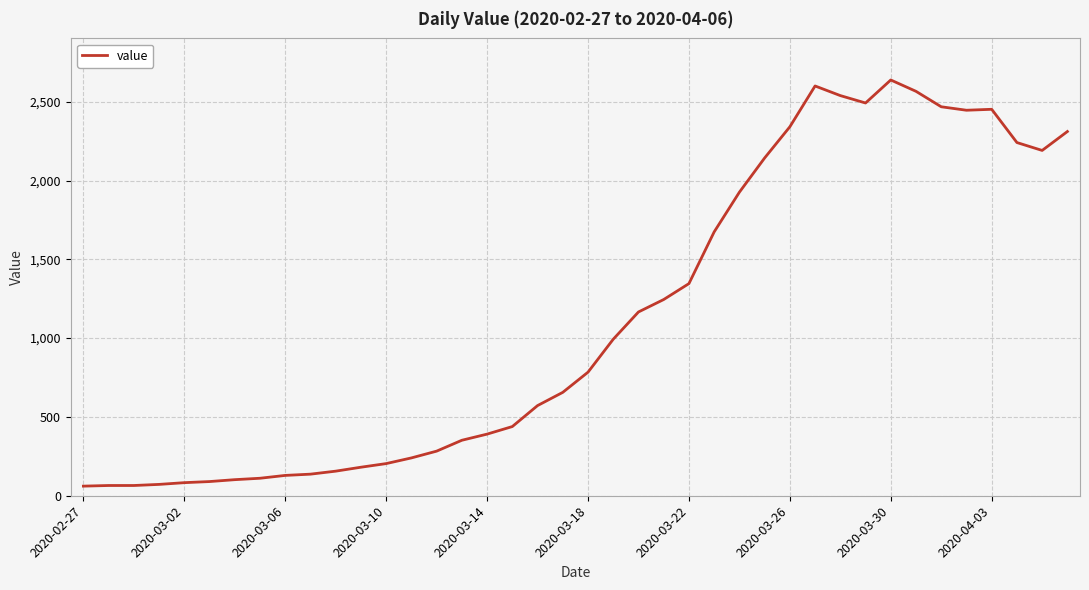

What is the minimum value shown in the chart?

61